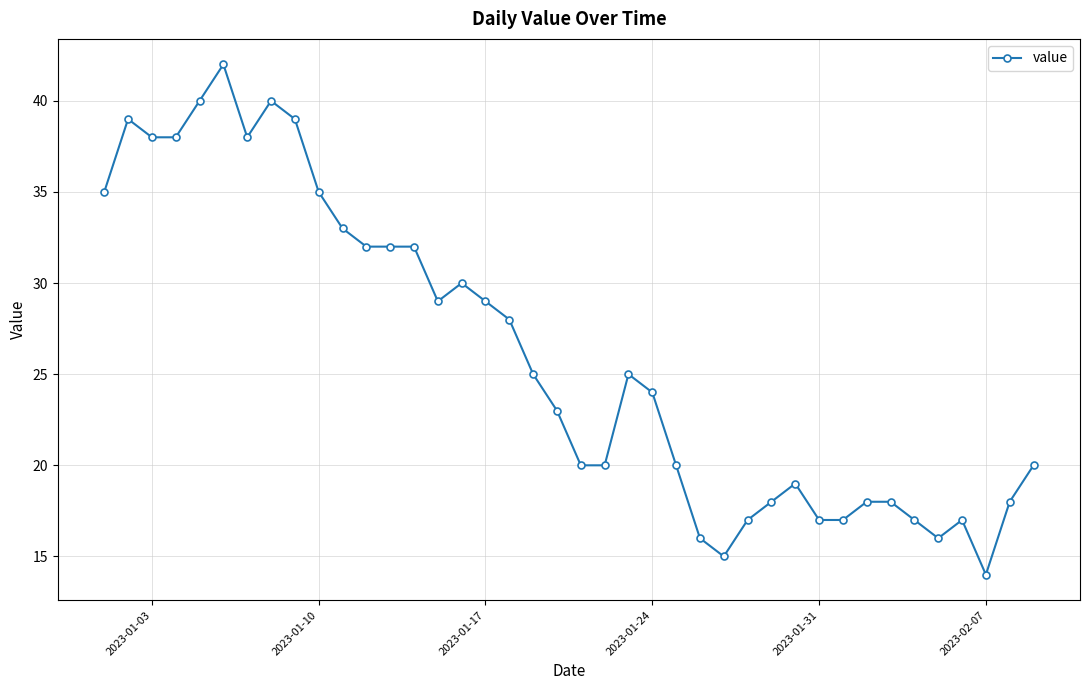

What is the difference between the maximum and second lowest values?

27